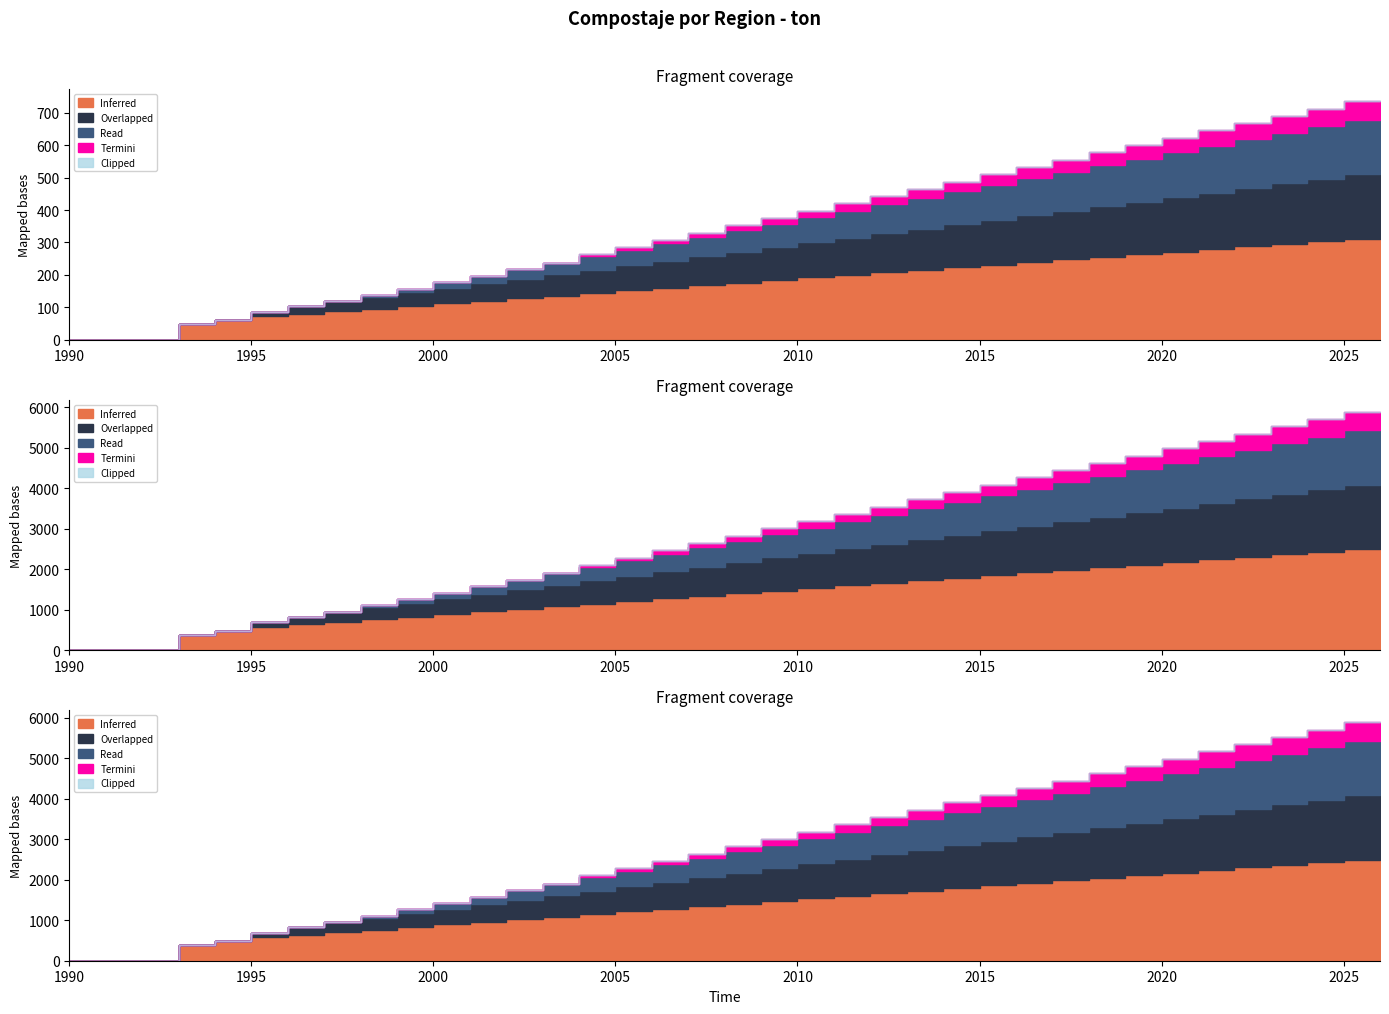

Is it true that I_Region_de_Tarapaca equals 567 at 2003?

False